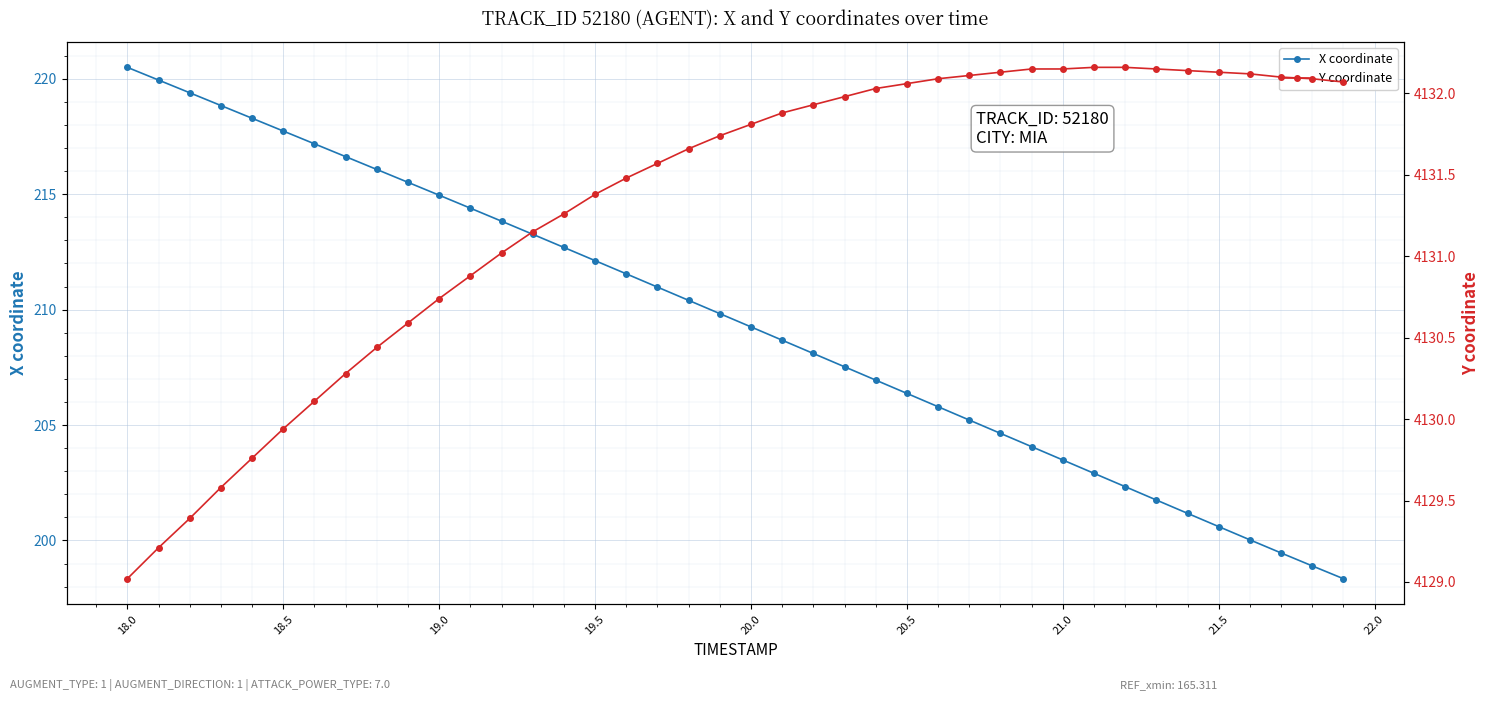

What is the value of the Y coordinate point at the 12th from the left?

4130.9